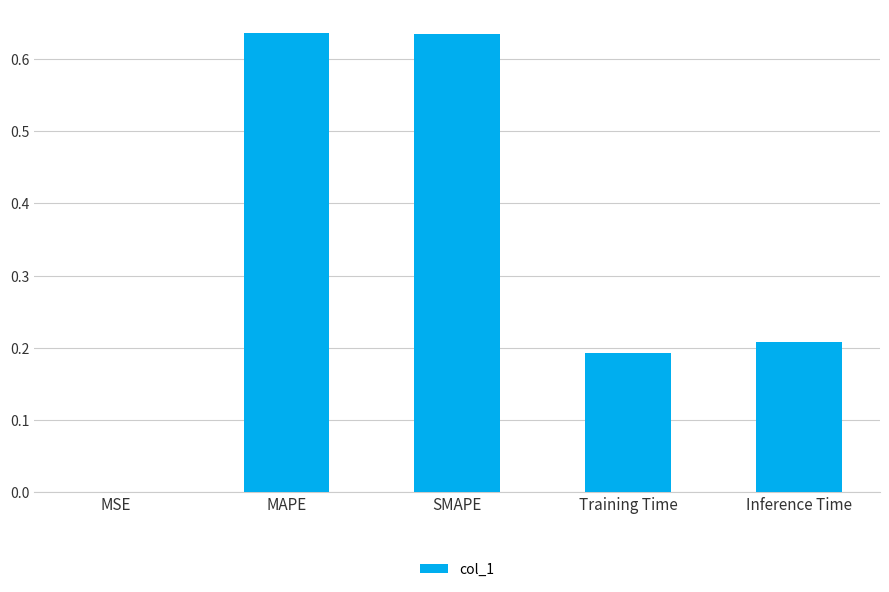

What is the sum of the values at Training Time and Inference Time?

0.4